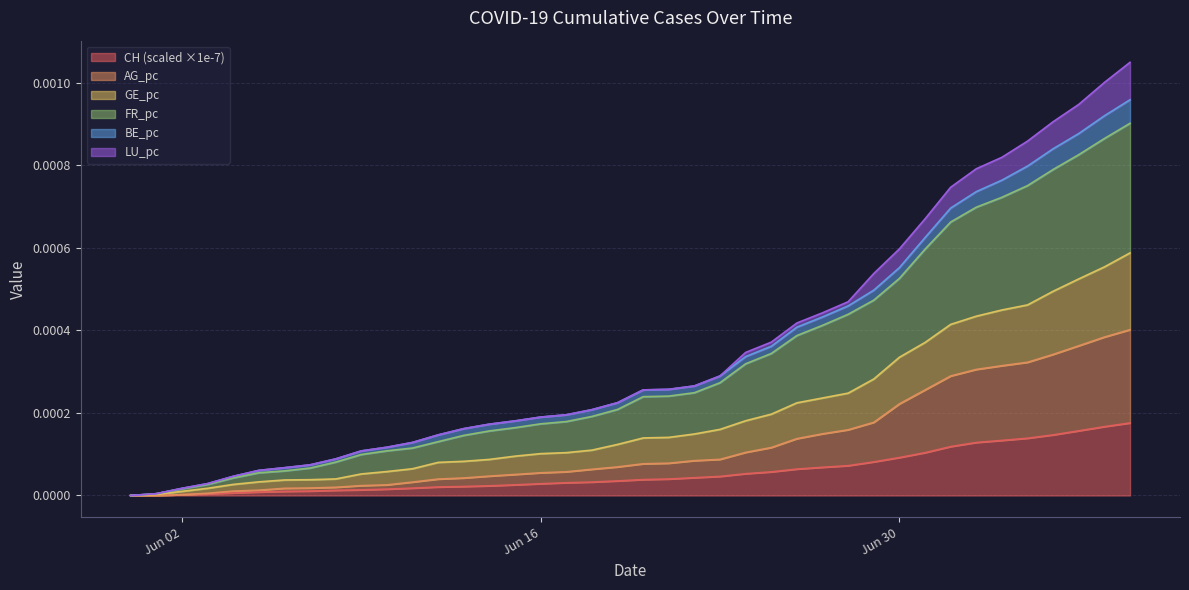

Which has a higher value, 2020-06-13 or 2020-07-04?

2020-07-04